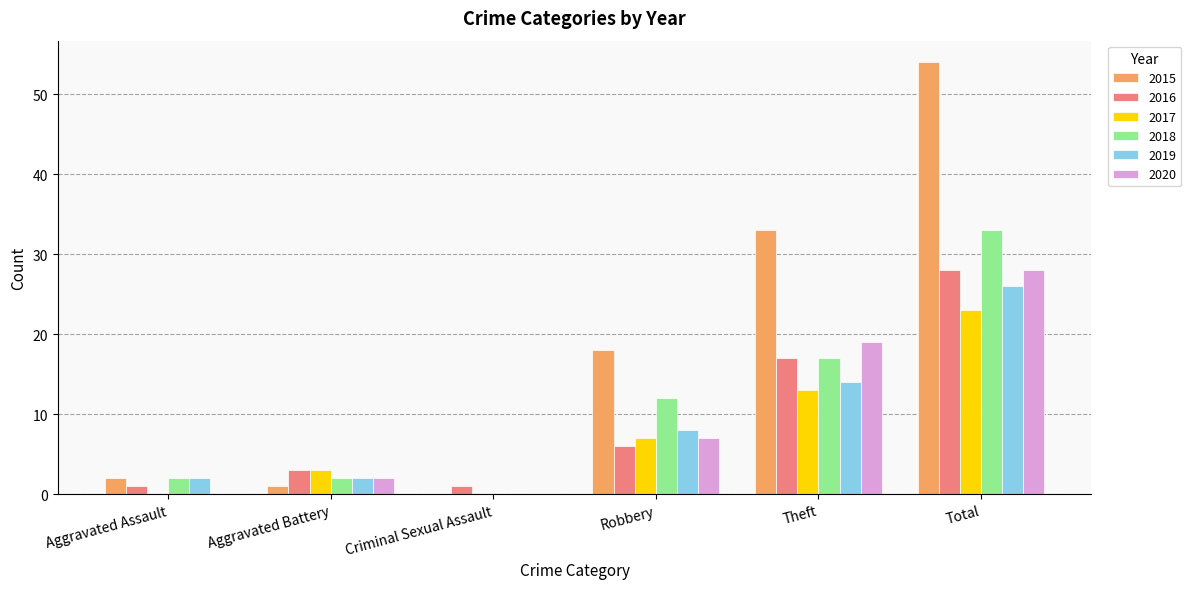

What is the approximate value of 2015 at Robbery?

18